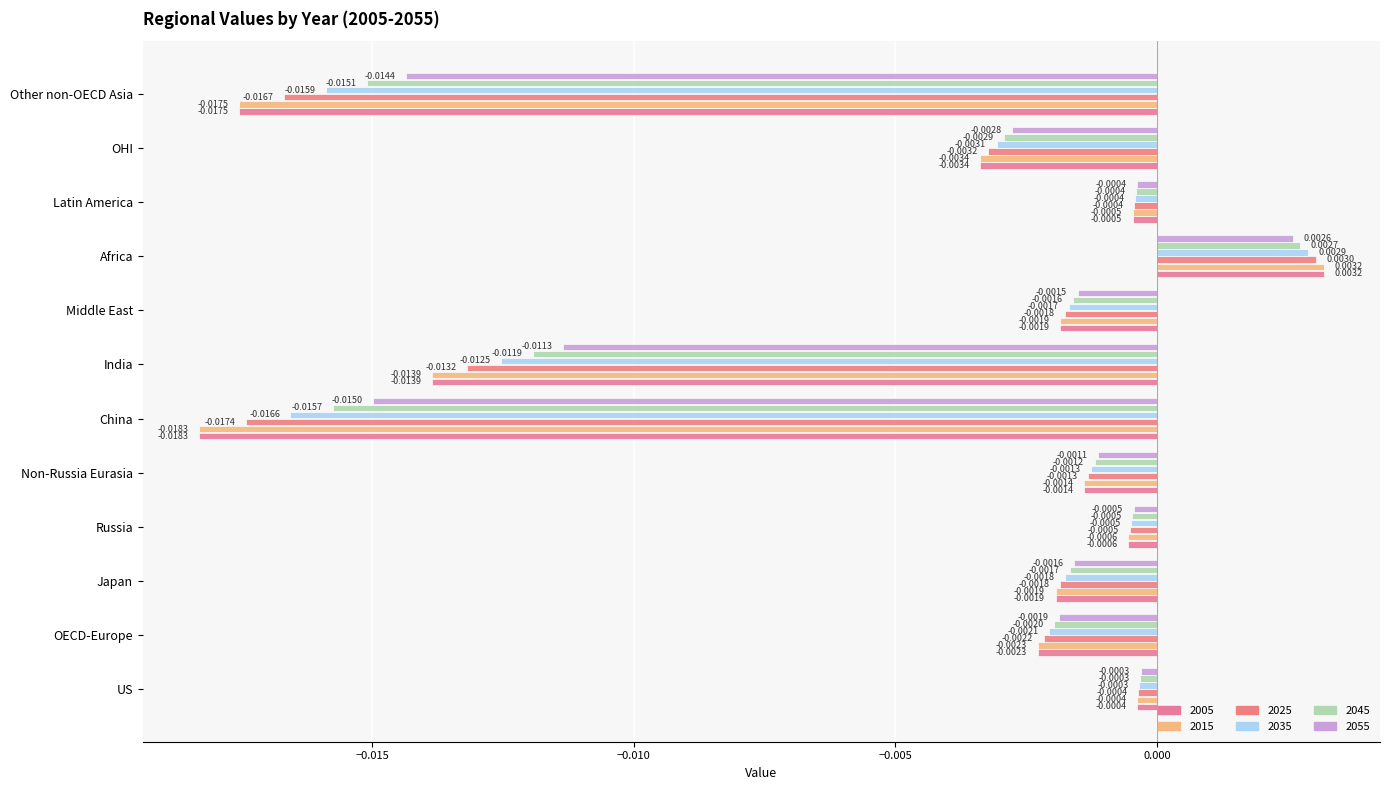

What are all the series names shown in the legend?

2005, 2015, 2025, 2035, 2045, 2055